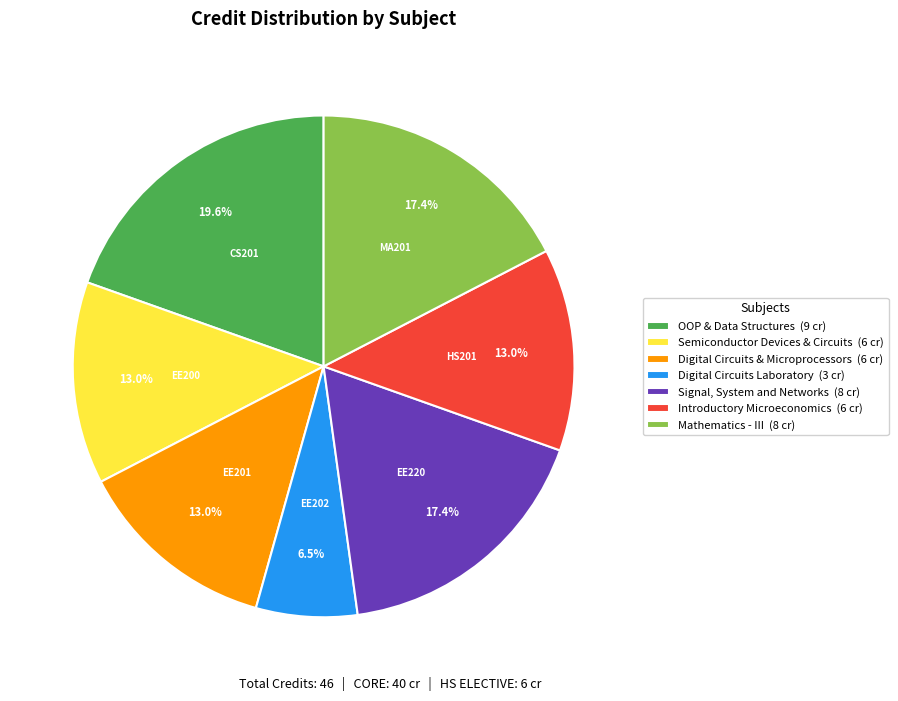

Is there any slice that represents more than half of the pie?

No